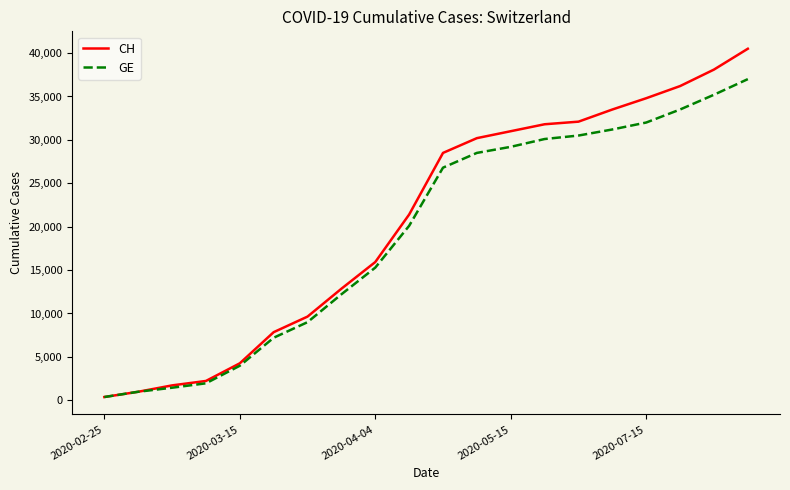

Which series has the widest spread of values?

CH